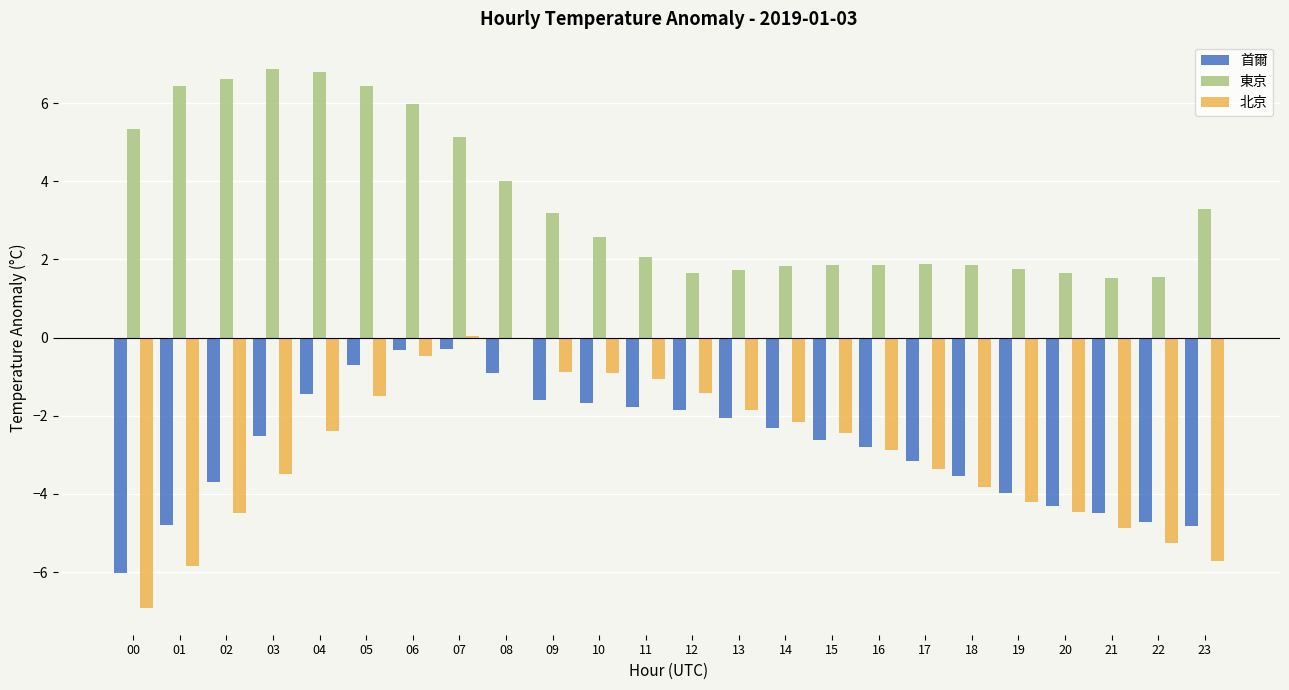

What is the sum of the 首爾 values at 16 and 20?

-7.1